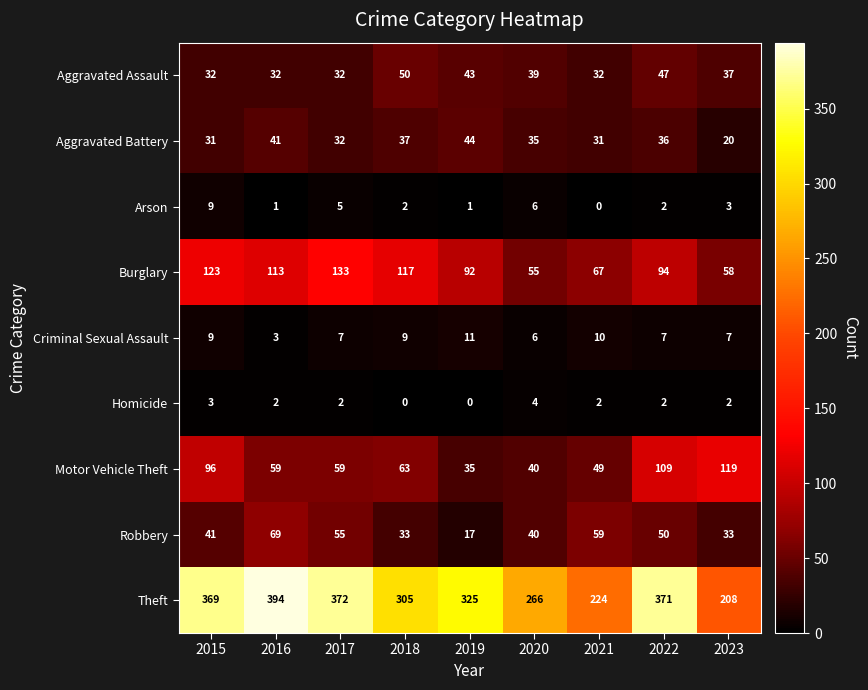

What is the lowest value of the Criminal Sexual Assault series?

3